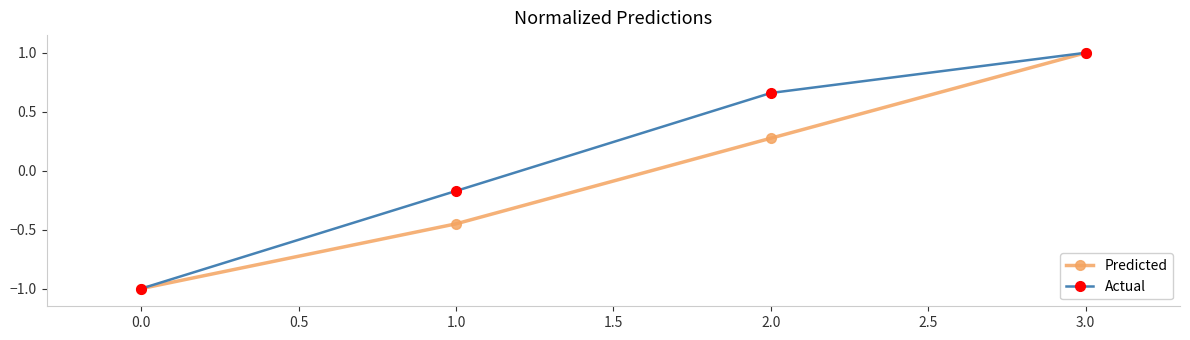

The value of Actual at 3.0 is 1.0. True or false?

True